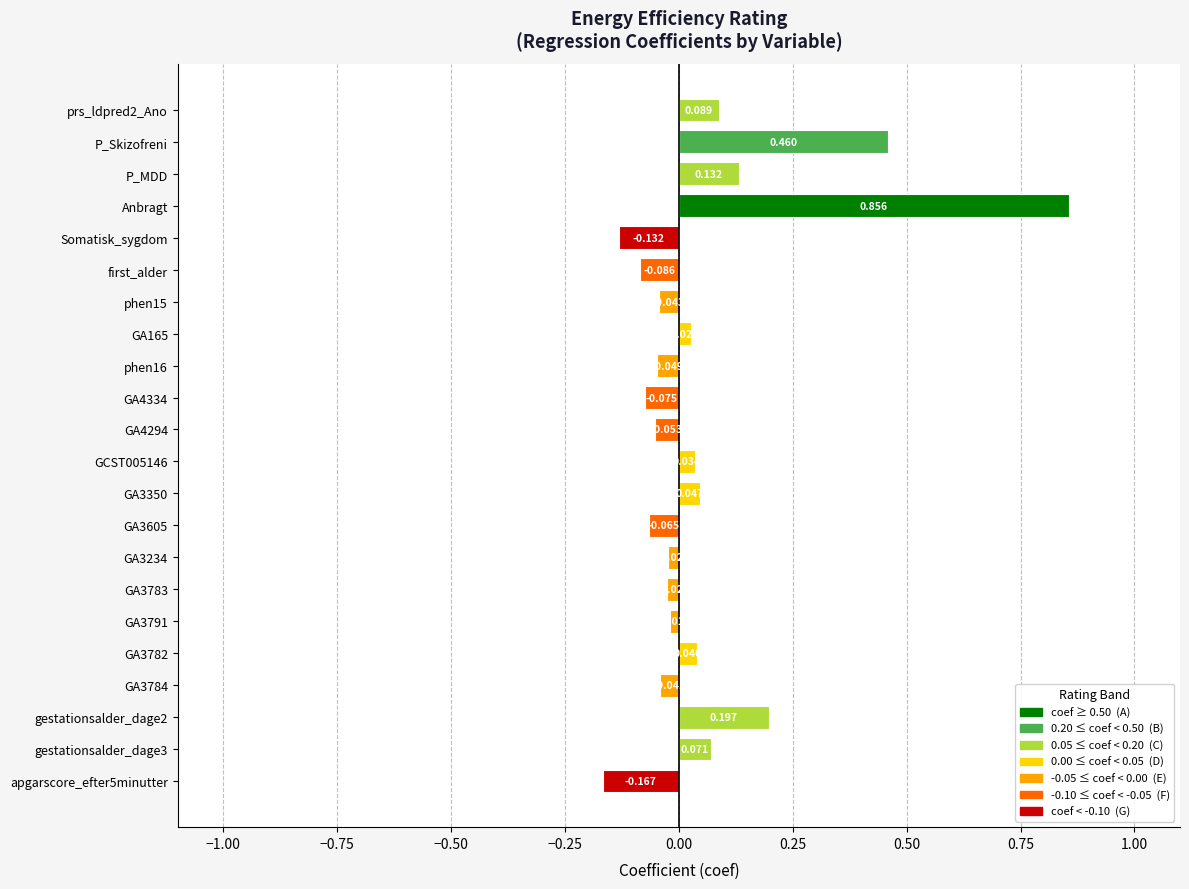

What is the label of the 19th bar from the bottom?

Anbragt